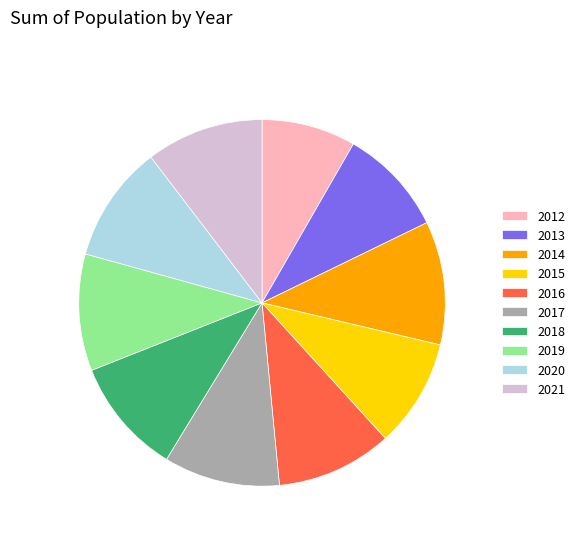

Does 2017 represent more than half of the total?

No